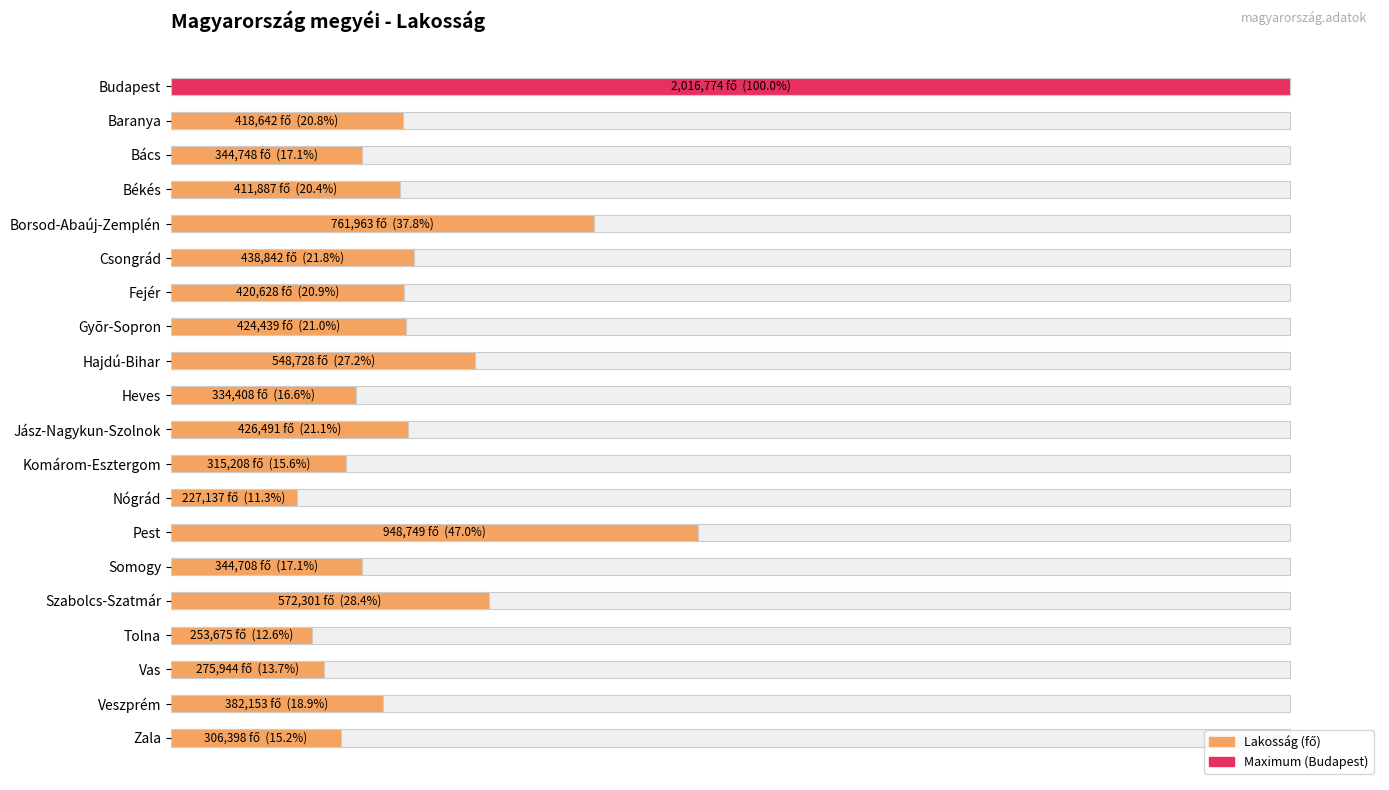

Approximately how many times larger is the value at Vas compared to Veszprém?

0.7